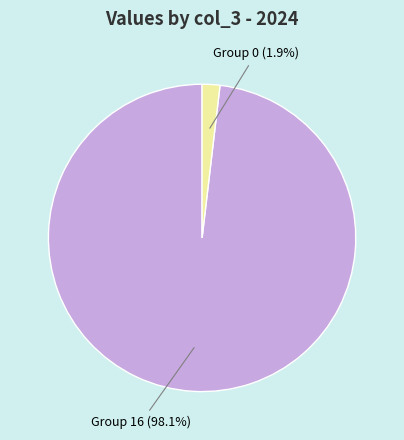

How many segments does this pie chart have?

2